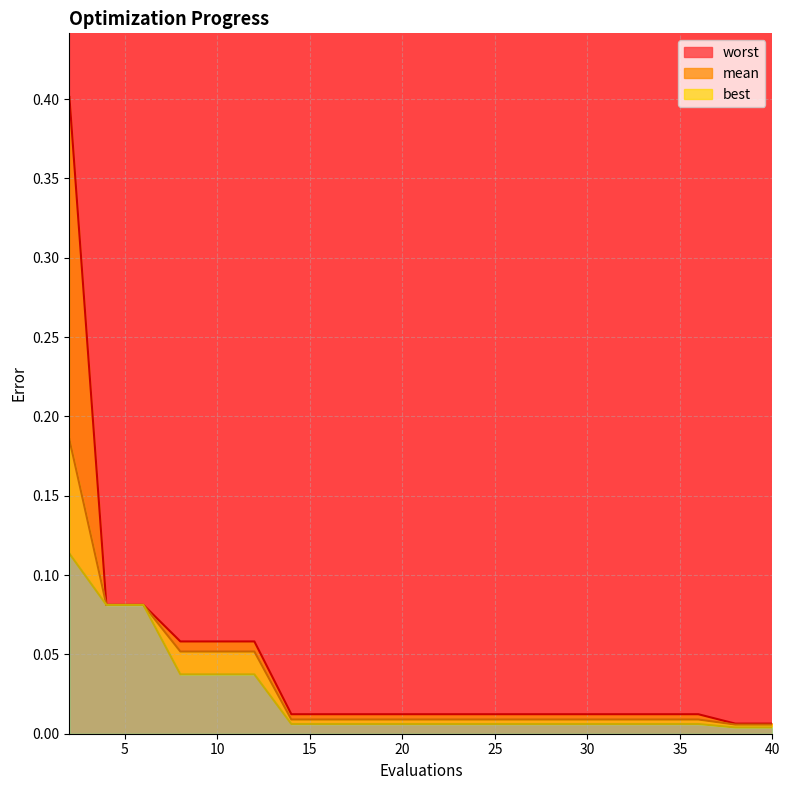

True or false: best and mean intersect in this chart.

False